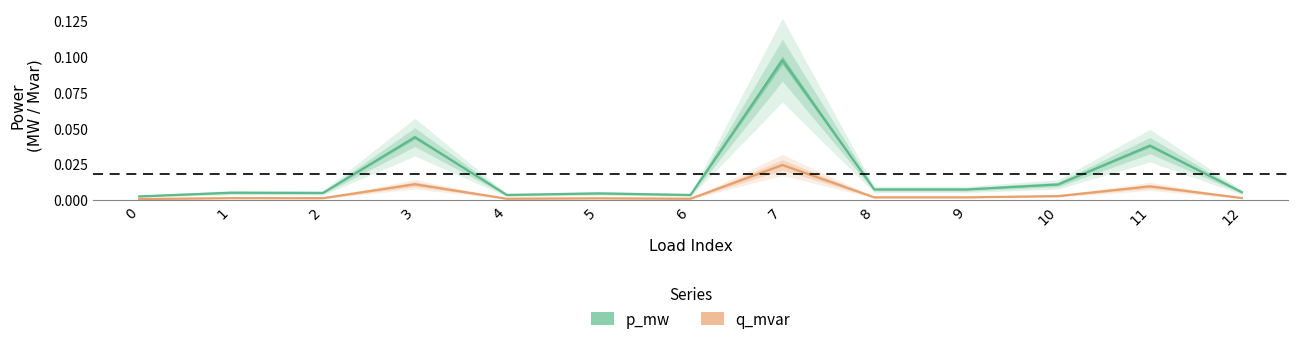

In p_mw, how many points are lower than both neighbors (excluding endpoints)?

4